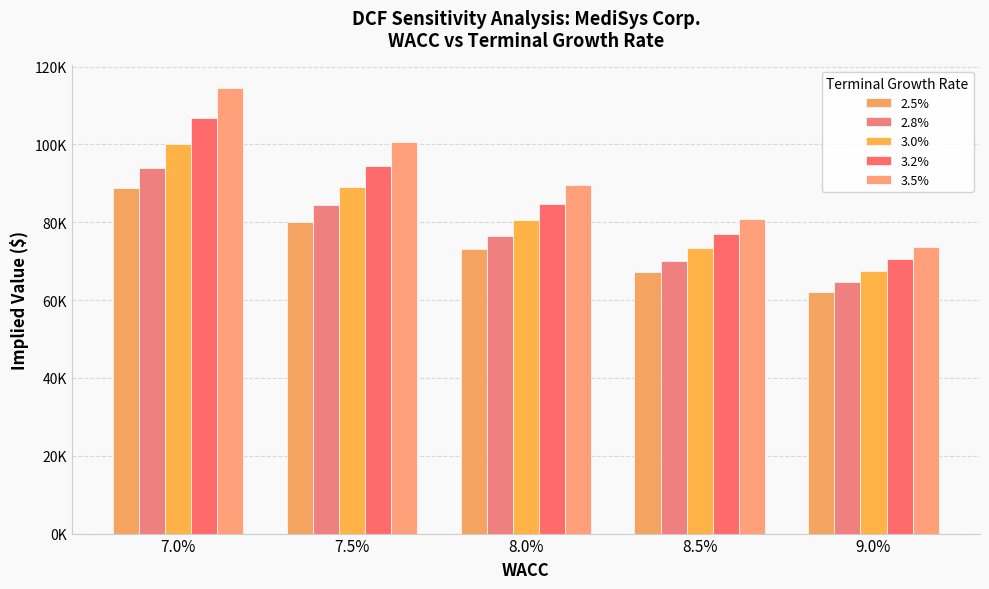

Does the chart contain stacked bars?

No